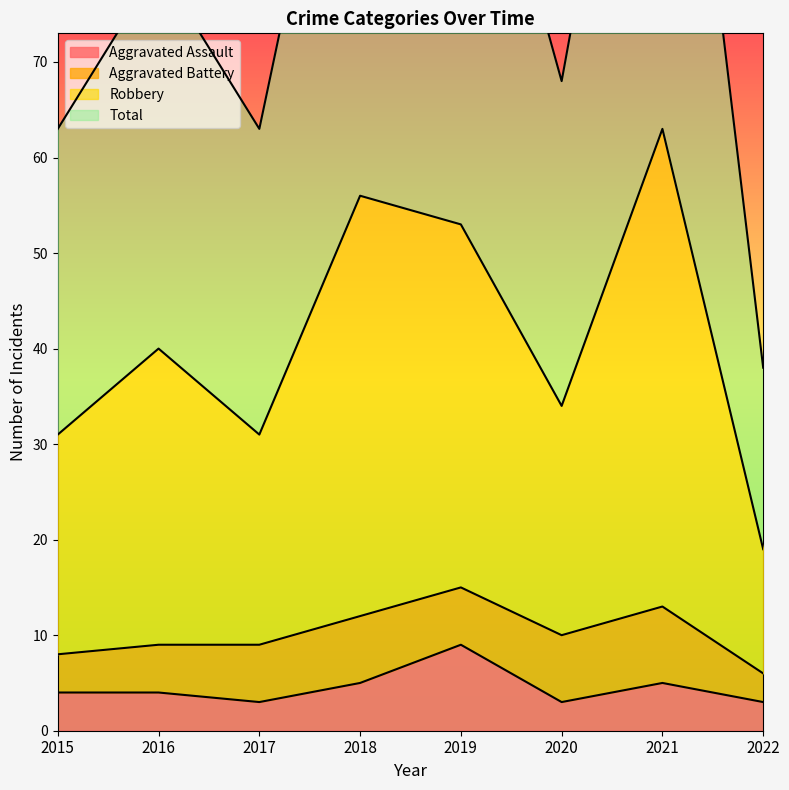

Is it true that Aggravated Assault equals 3 at 2022?

True